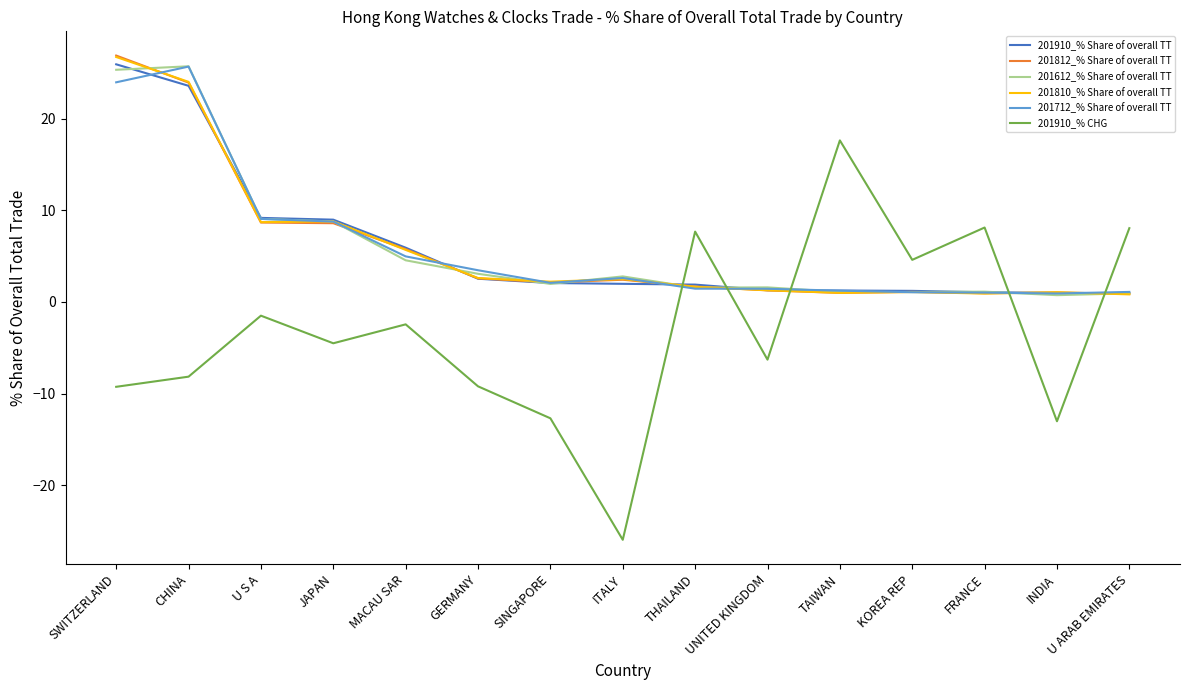

At which category is the sum across all series the highest?

SWITZERLAND